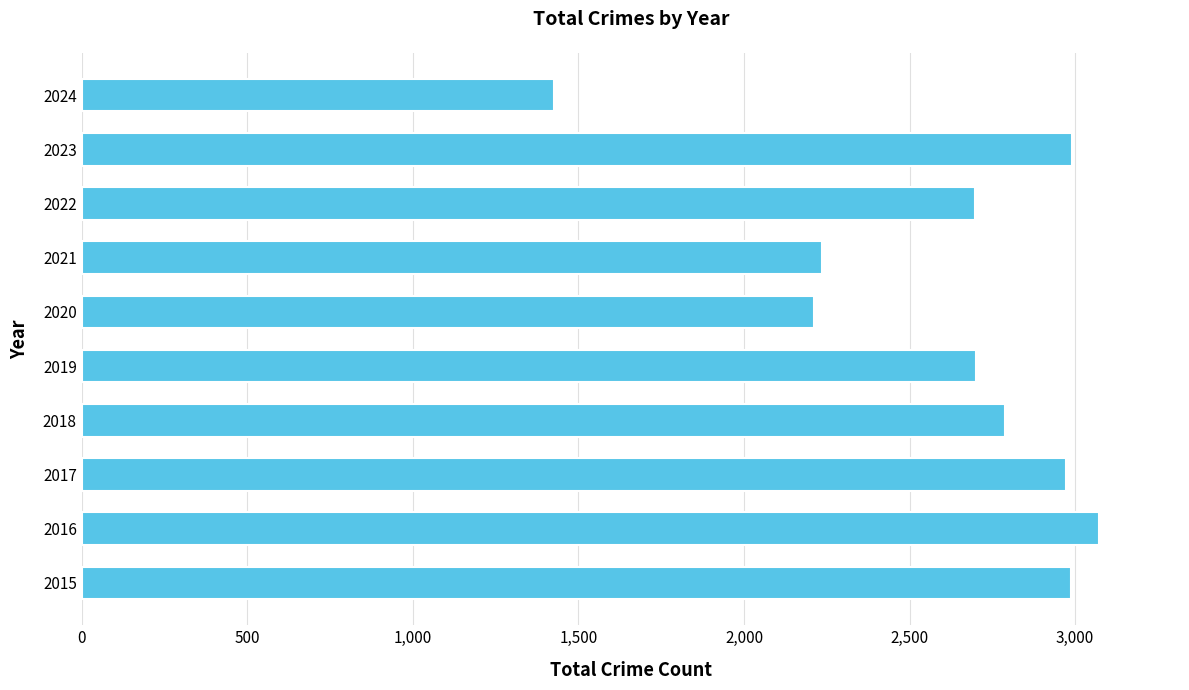

What is the difference between the maximum and minimum values?

1646